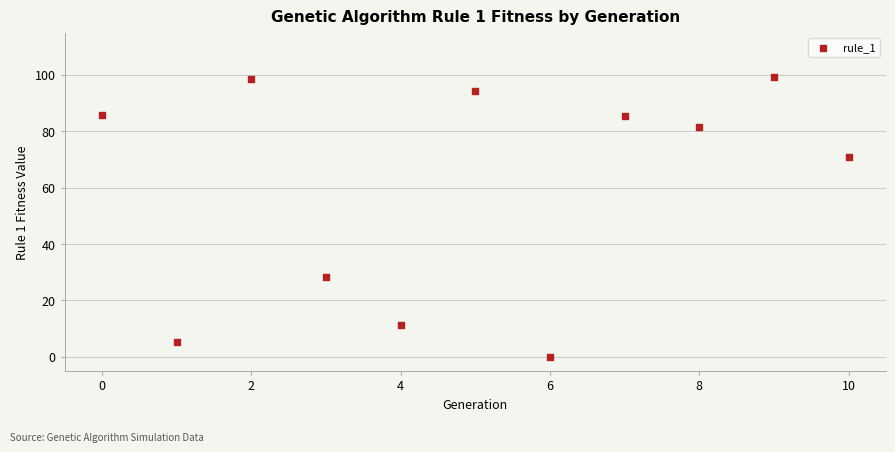

What is the average Y value?

60.0